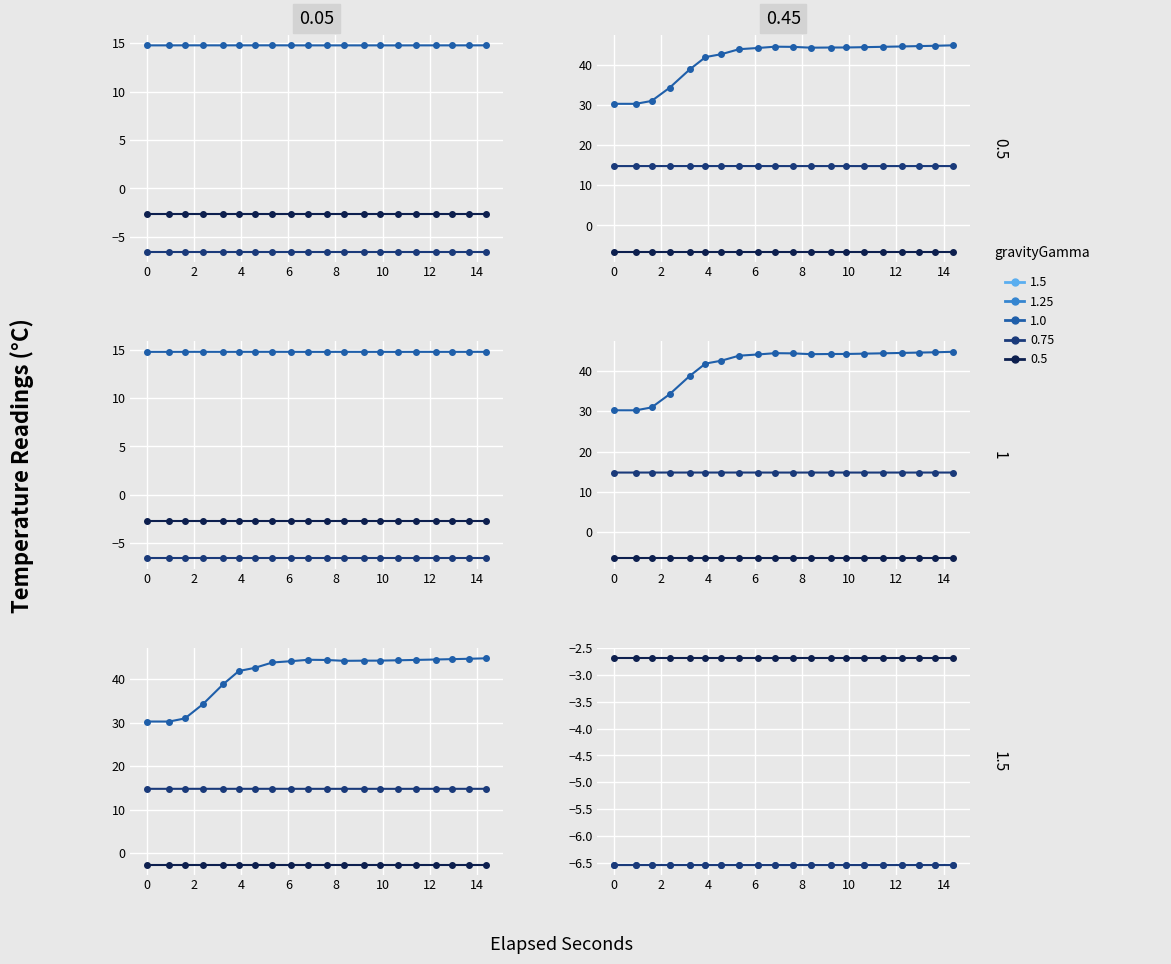

True or false: PCR TEC2 C has a value of -8.9 at 17.

False